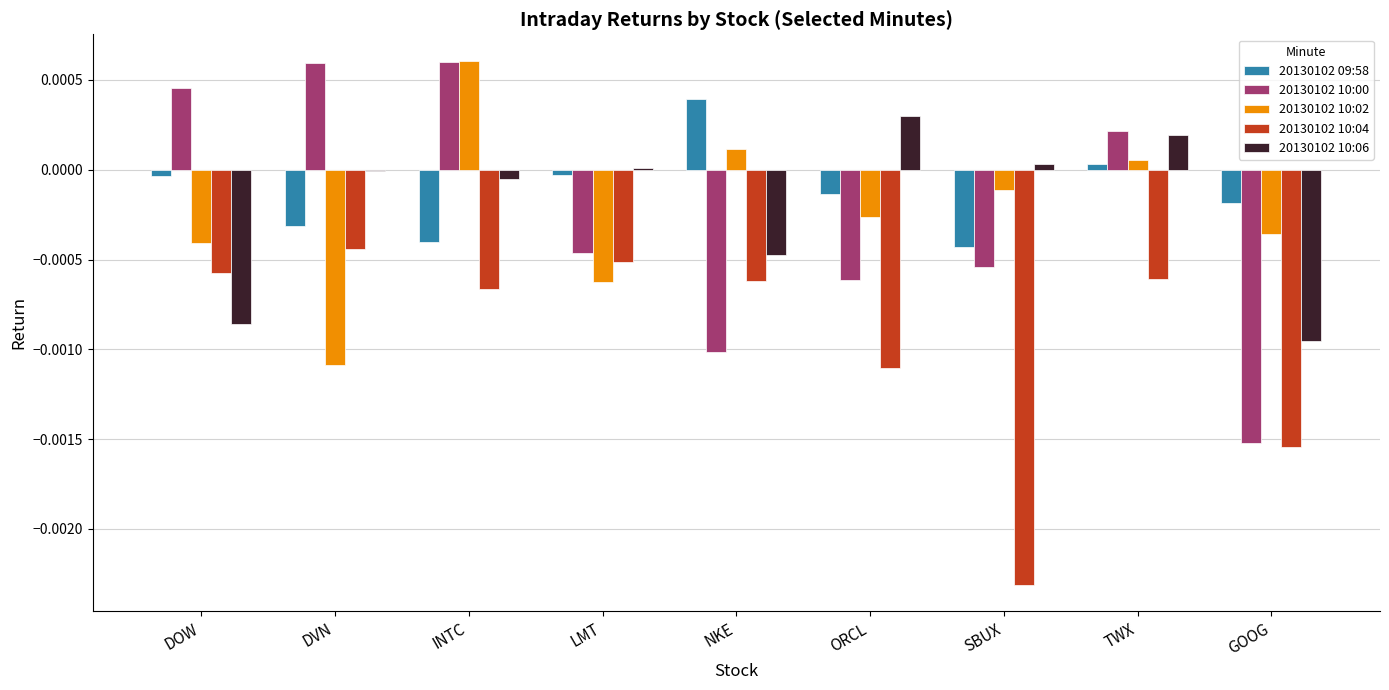

How many distinct data groups are displayed?

5